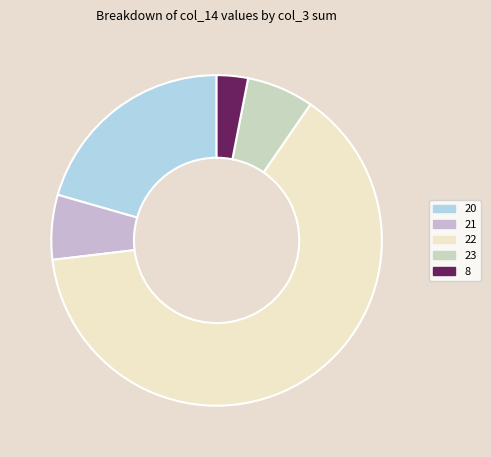

What is the majority slice?

22